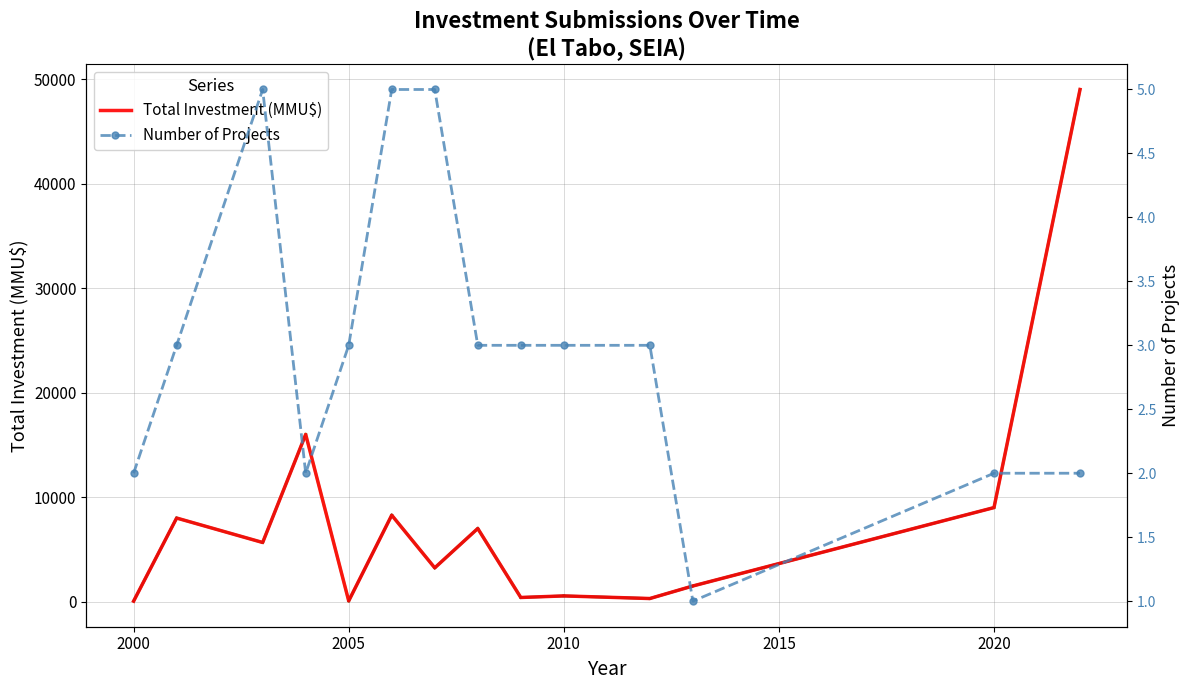

Is it true that Total Investment (MMU$) equals 5153 at 2020?

False